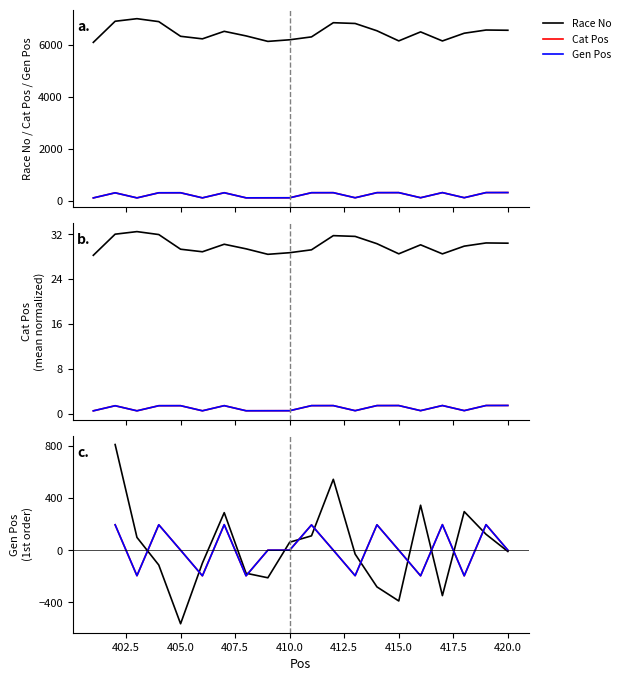

At which category is the sum across all series the highest?

402